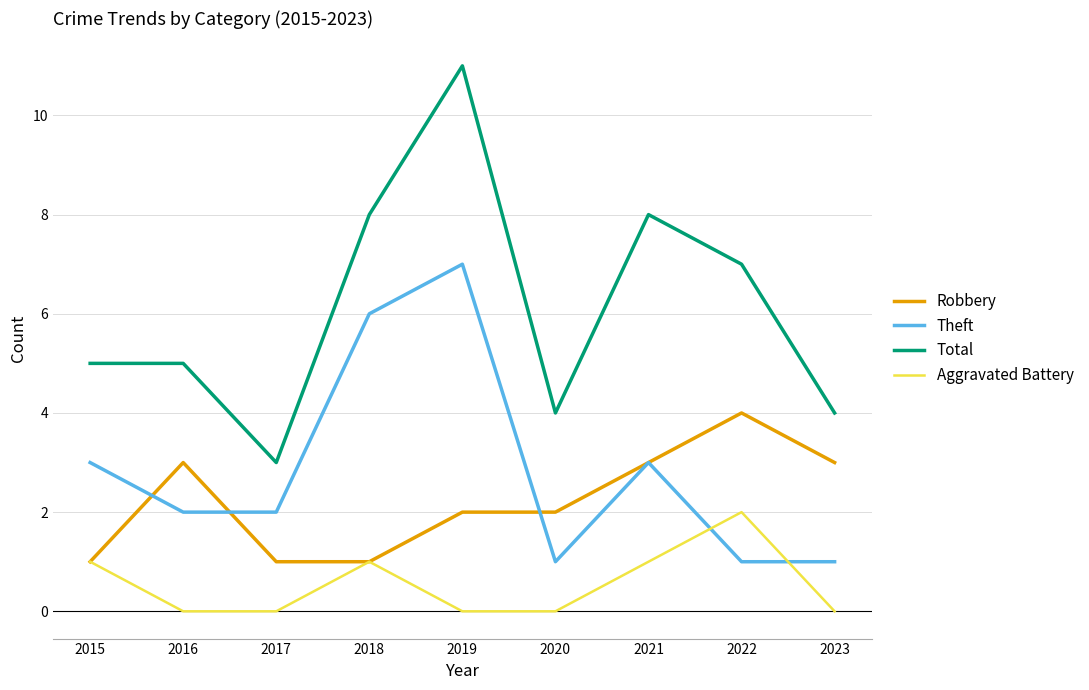

List the series in order of their peak value, lowest first.

Aggravated Battery, Robbery, Theft, Total